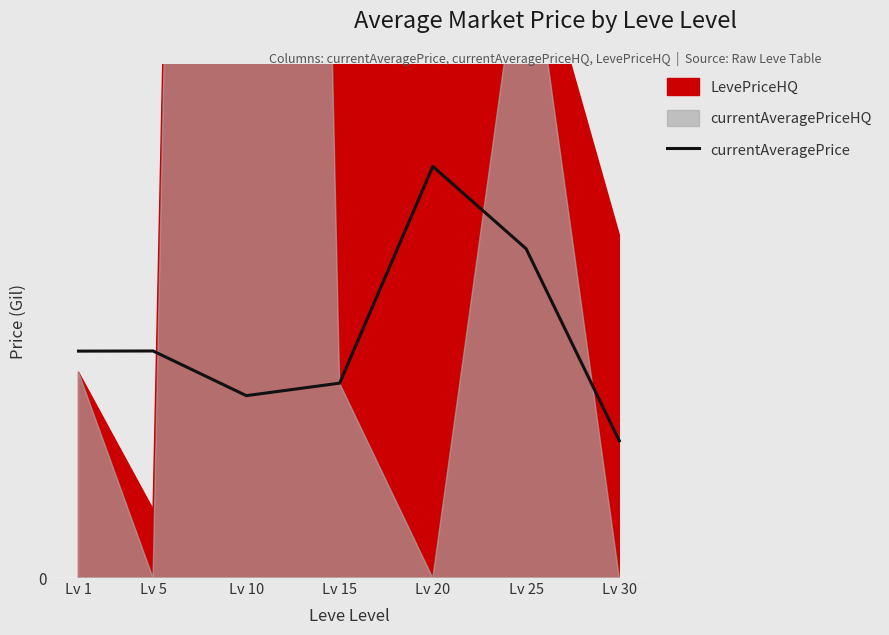

At which label does the data first exceed 3307?

Lv 5